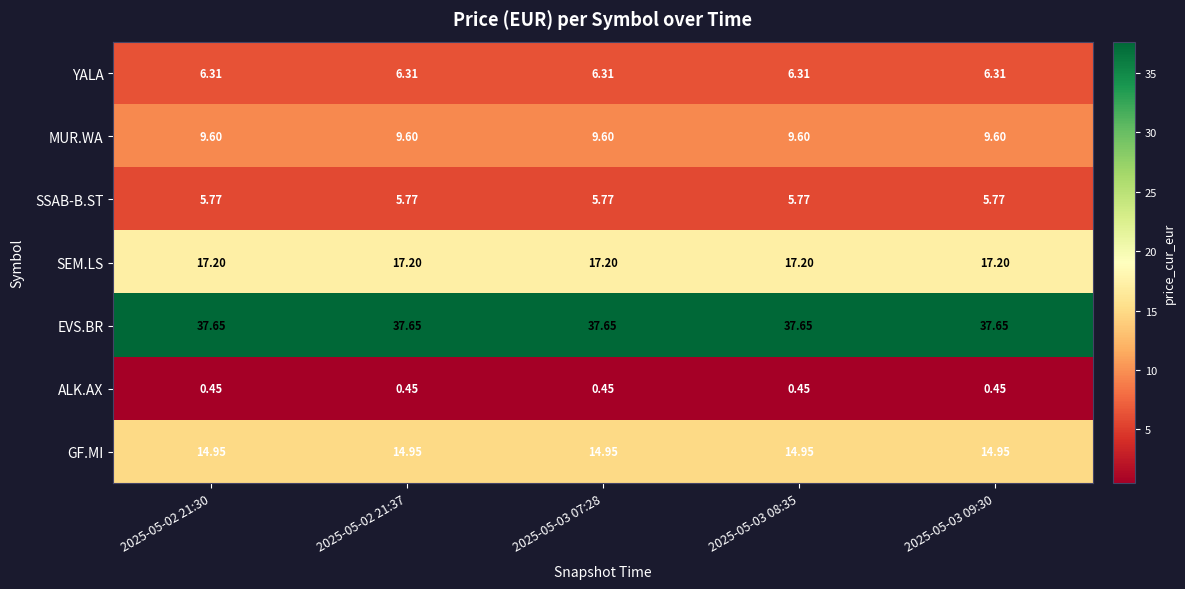

Rank the series at 2025-05-03 08:35 from lowest to highest value.

ALK.AX, SSAB-B.ST, YALA, MUR.WA, GF.MI, SEM.LS, EVS.BR